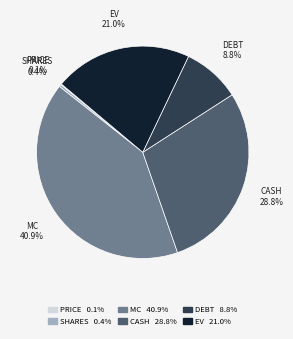

To the nearest percent, what is the difference between the largest and smallest slice percentages?

41%